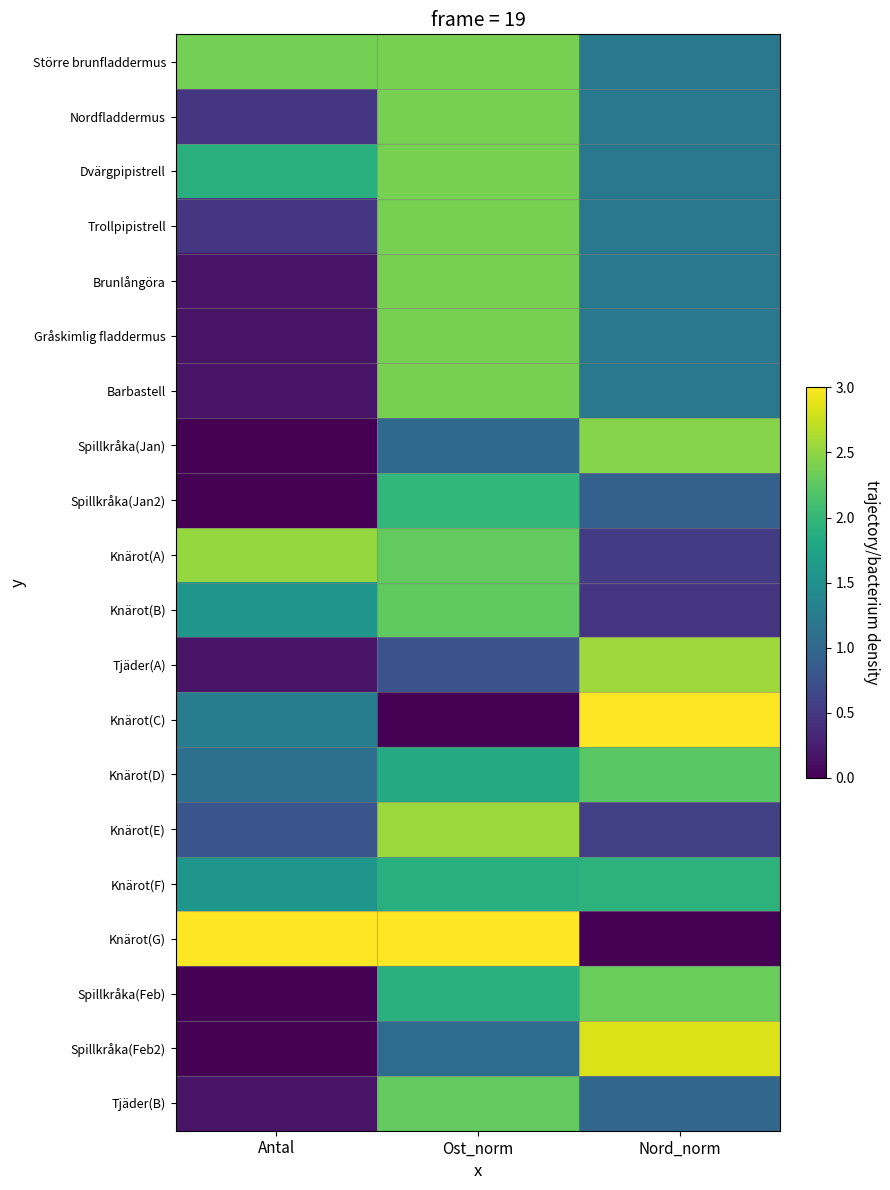

Which label corresponds to the largest value in the chart?

Nord_norm